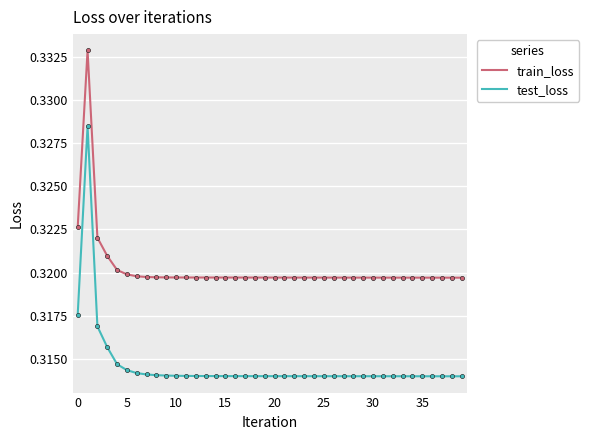

What are all the series names shown in the legend?

train_loss, test_loss